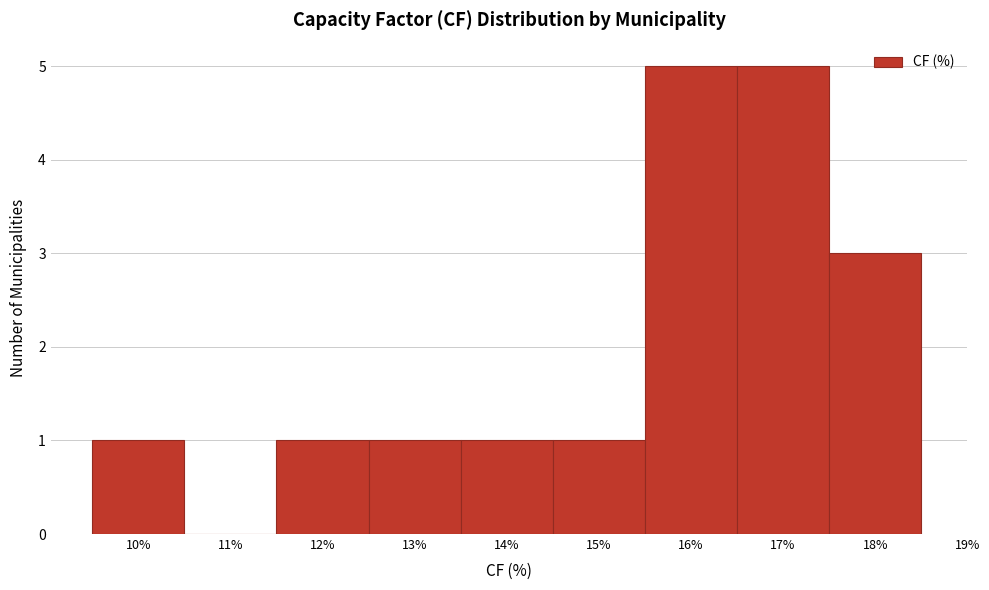

Reading left to right, transcribe this chart: for each bar, give the range it covers on the x-axis and its height. The values are not printed on the chart, so give them approximately, as read against the axis.

9.5 to 10.5: 1
10.5 to 11.5: 0
11.5 to 12.5: 1
12.5 to 13.5: 1
13.5 to 14.5: 1
14.5 to 15.5: 1
15.5 to 16.5: 5
16.5 to 17.5: 5
17.5 to 18.5: 3